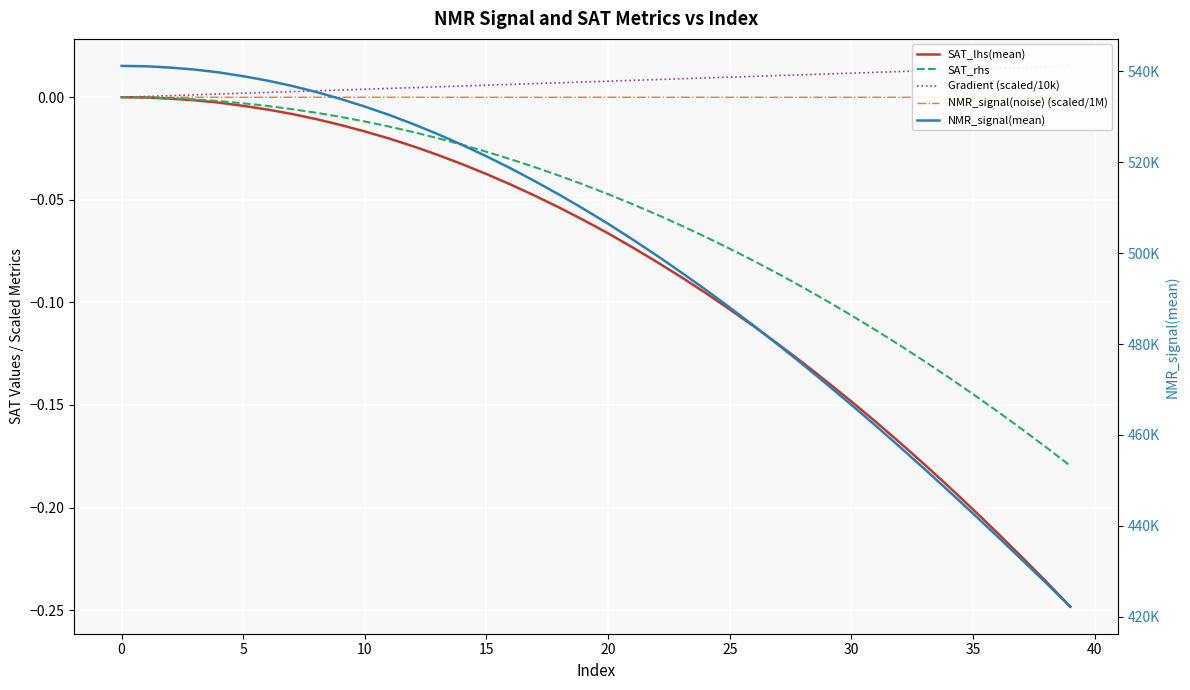

At which label does SAT_lhs(mean) reach its minimum?

39